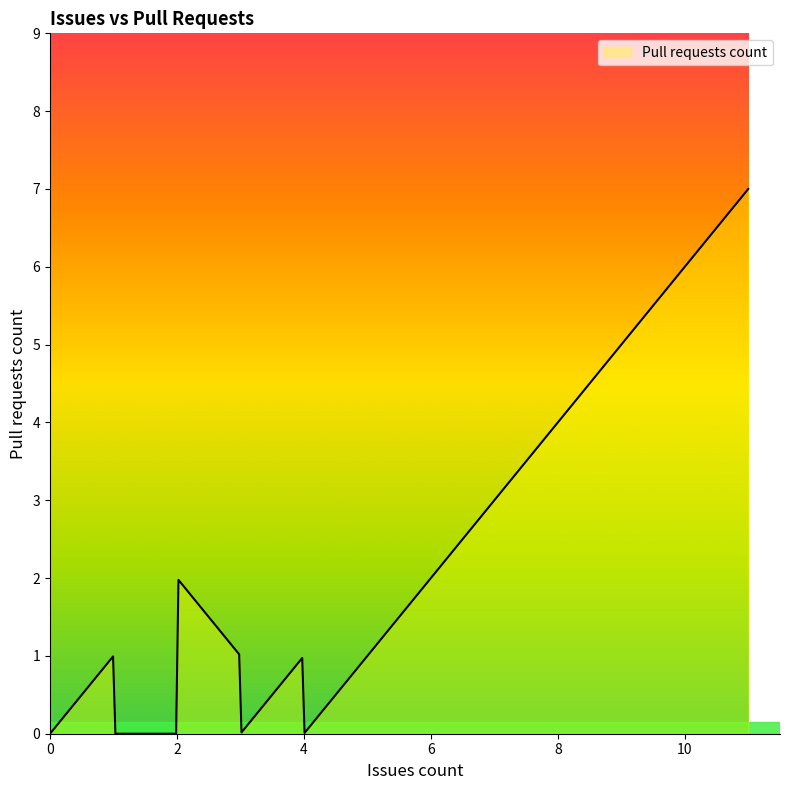

Is this an area chart (filled region under the line)?

No